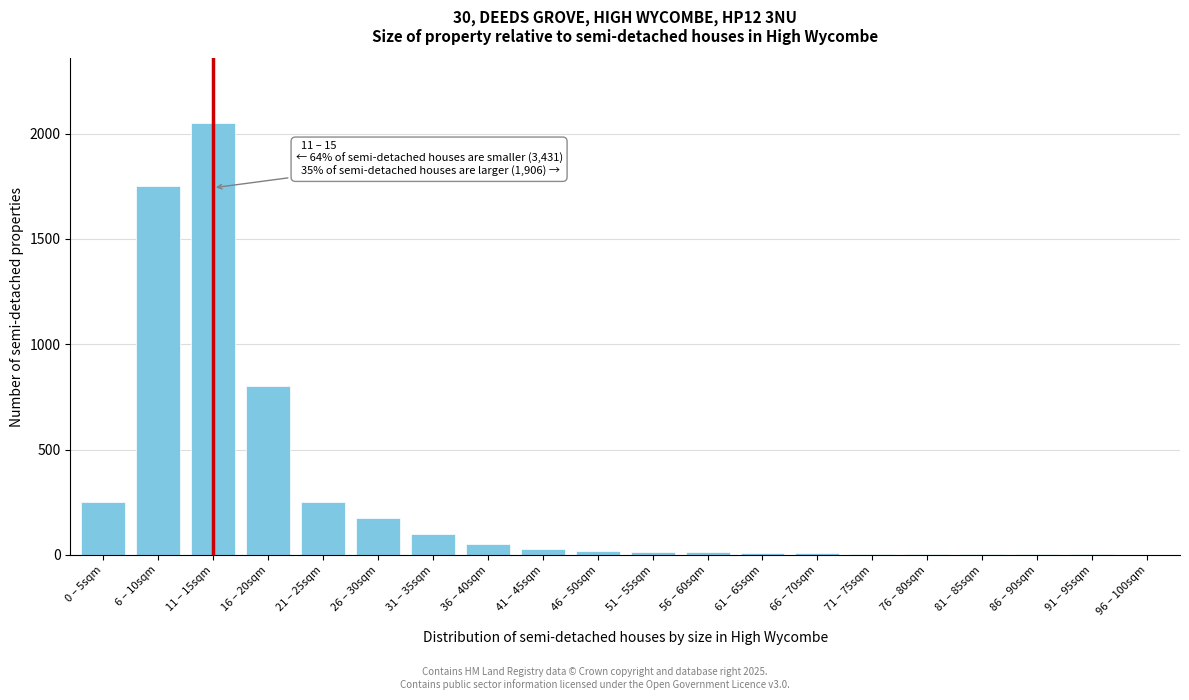

The chart shows a value of 20 at 46 – 50sqm. True or false?

True